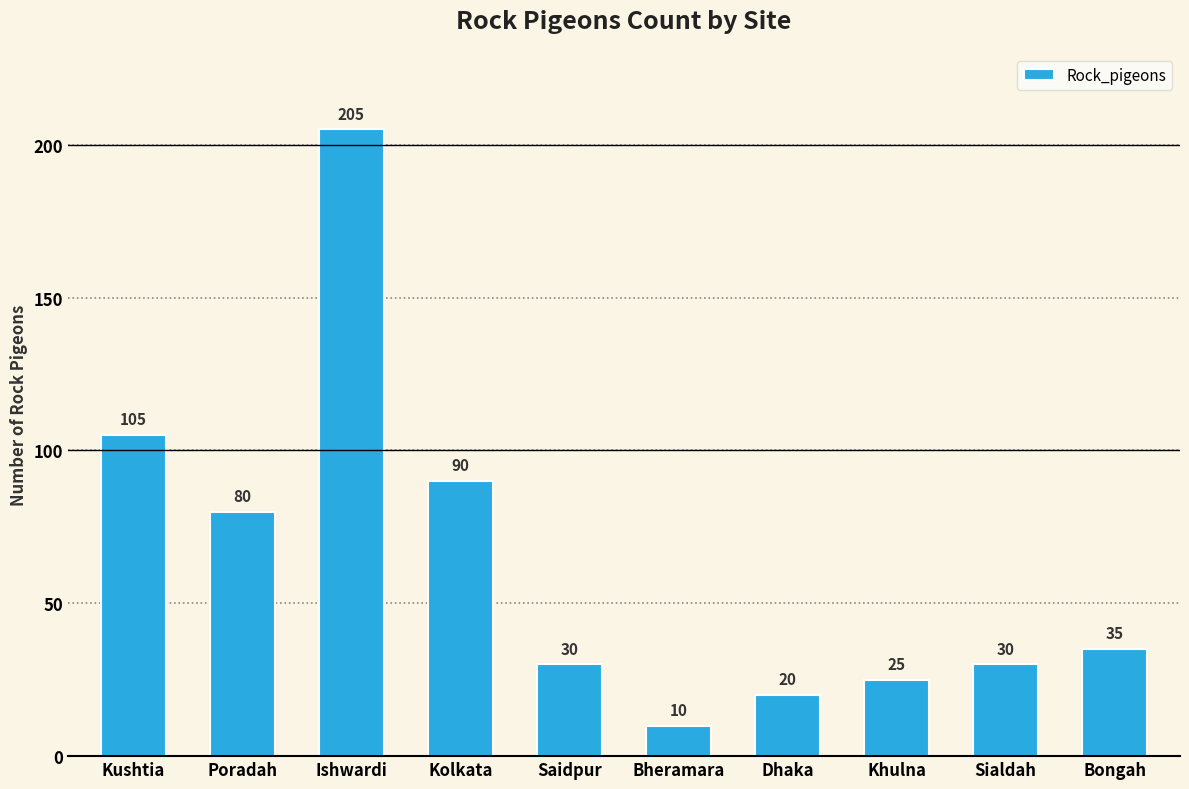

The value at Kushtia is 105. True or false?

True